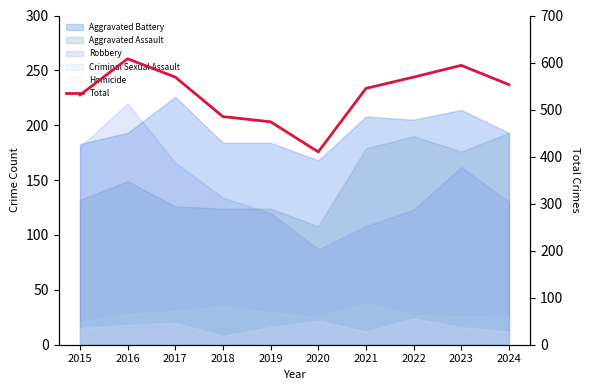

Count the number of categories in the chart.

10